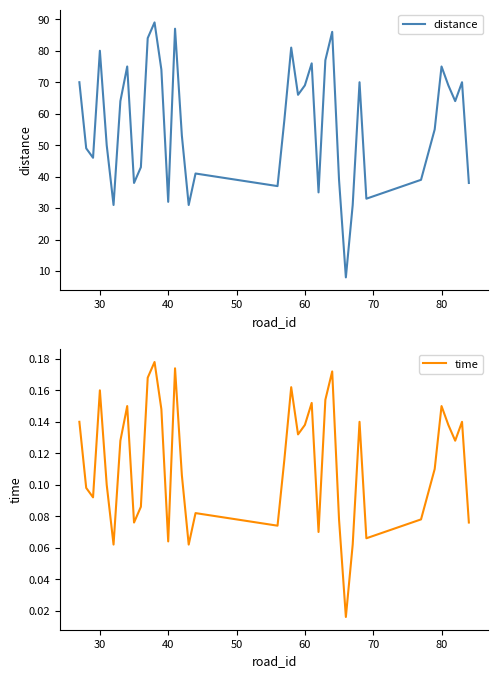

True or false: distance has a value of 32 at 40.

True